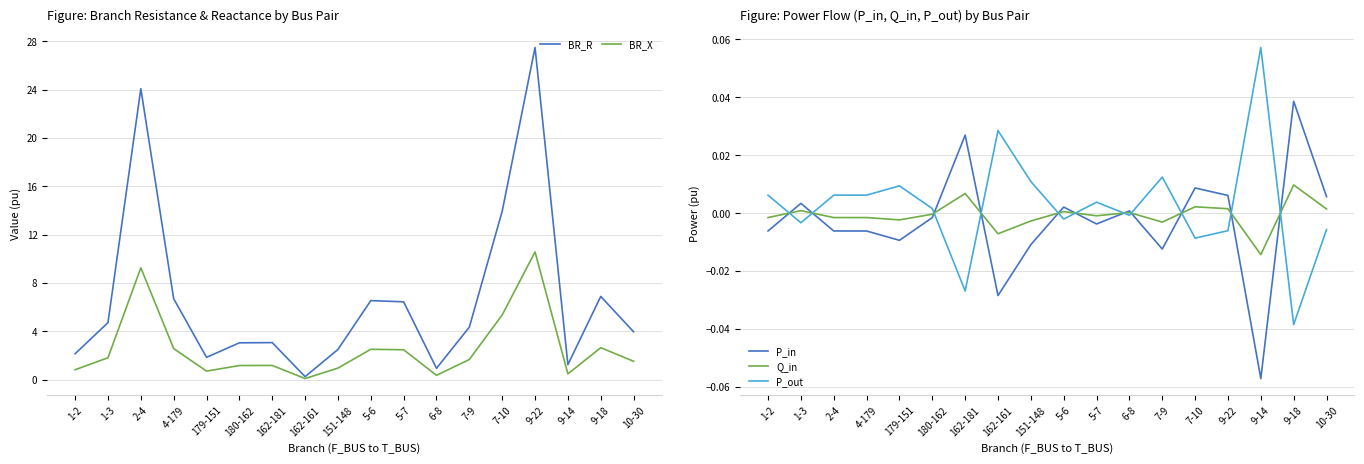

What is the difference between the BR_X values at 162-161 and 9-18?

2.6